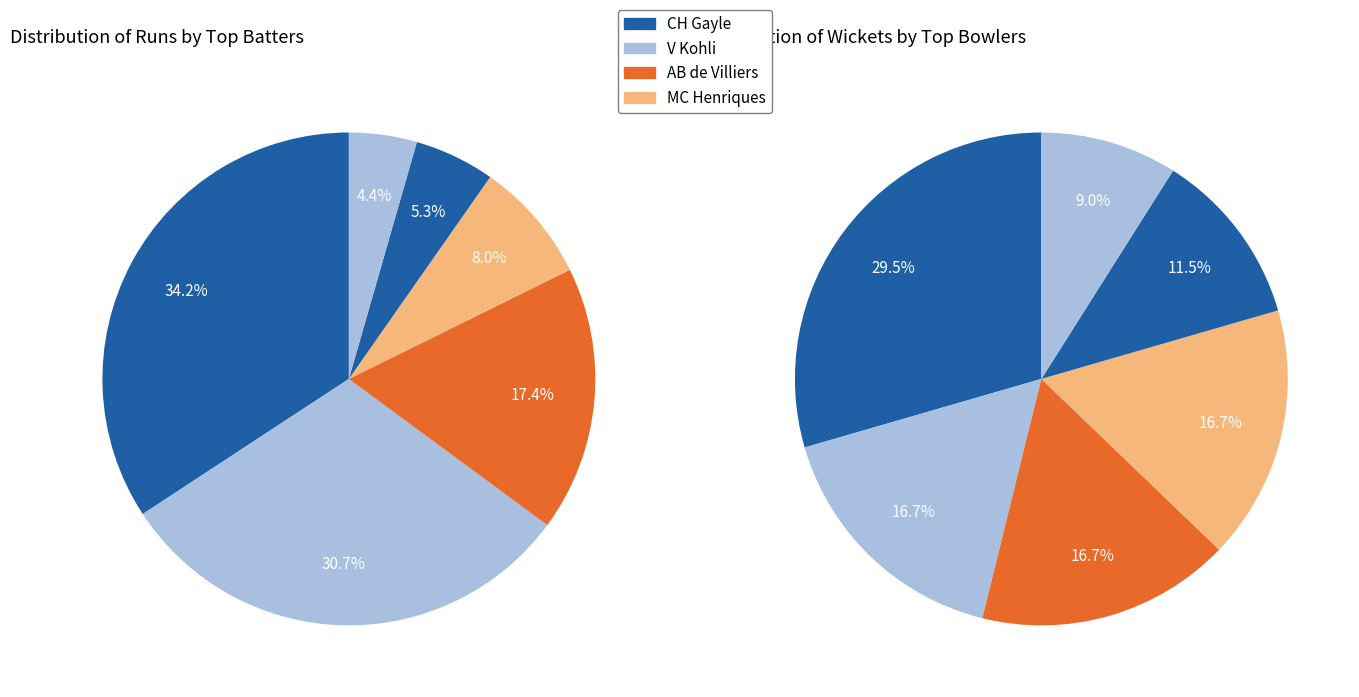

To the nearest percent, what percentage of the pie is CA Pujara?

4%